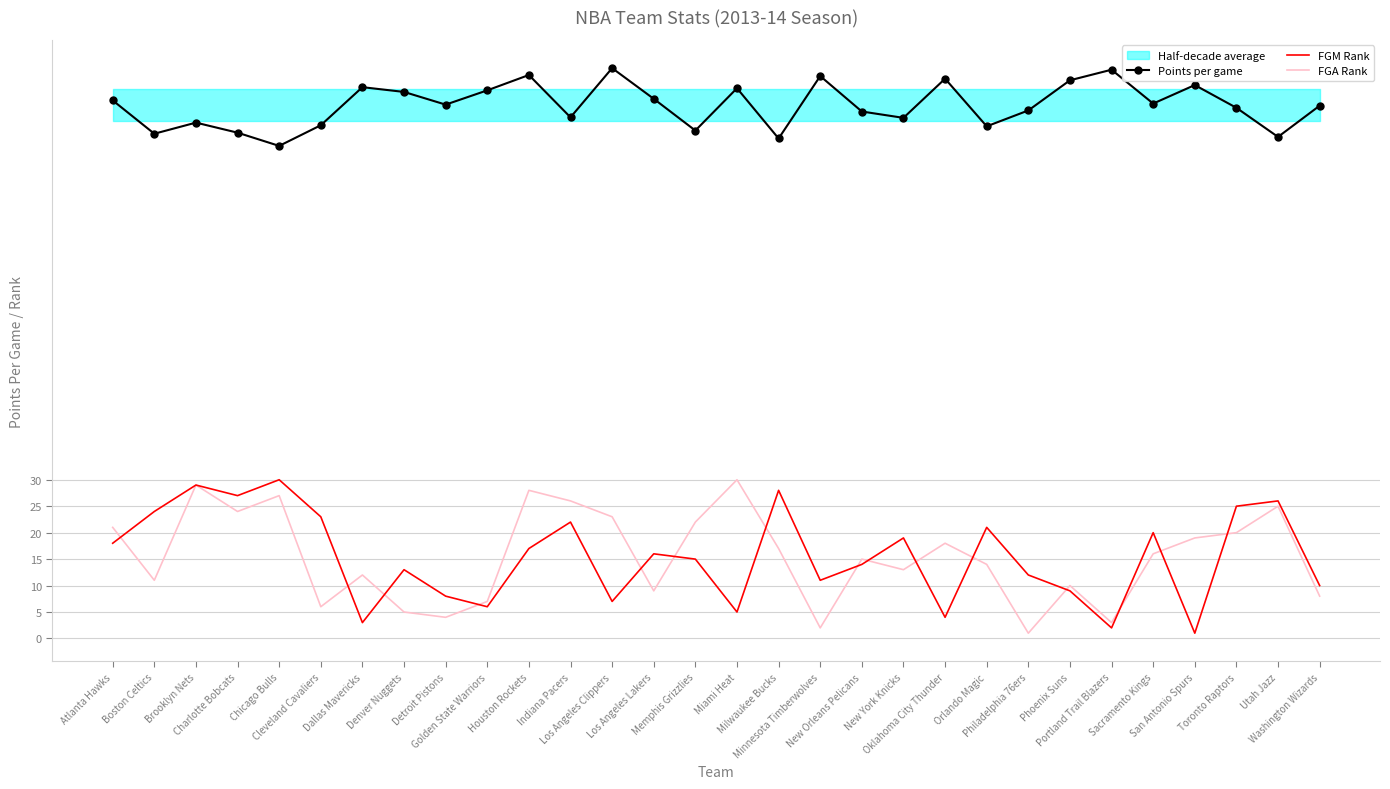

How many lines are shown in the chart?

3